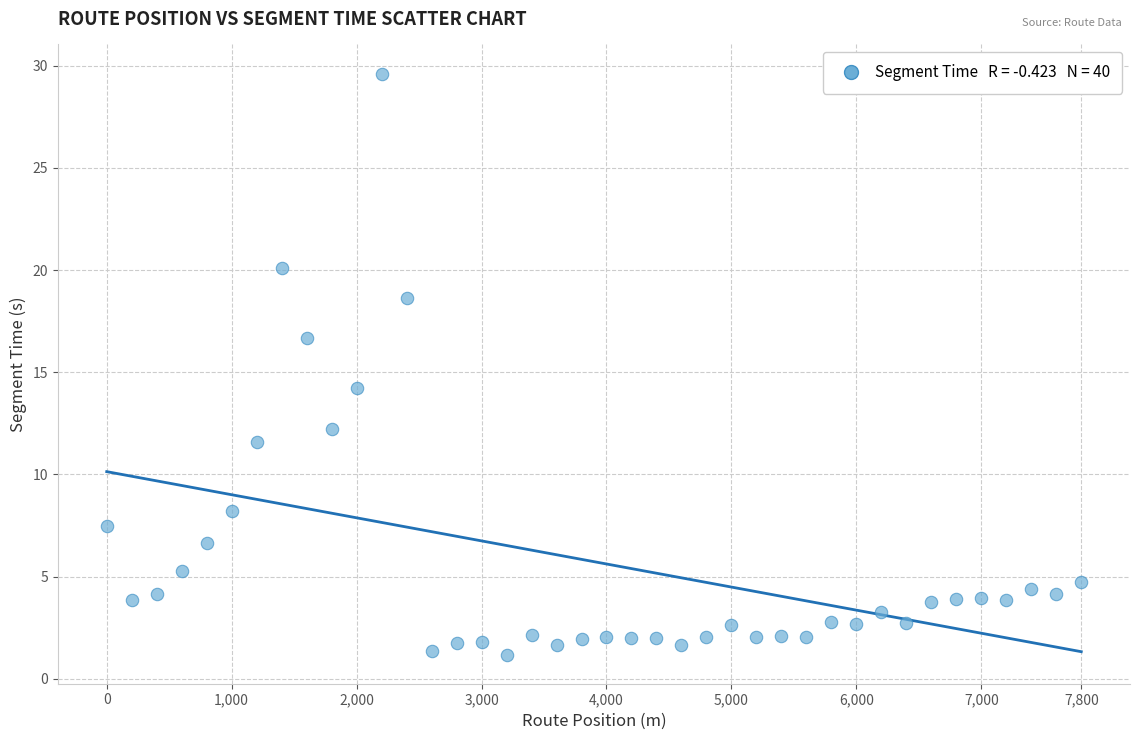

What is the range of X values (max minus min)?

7800.0